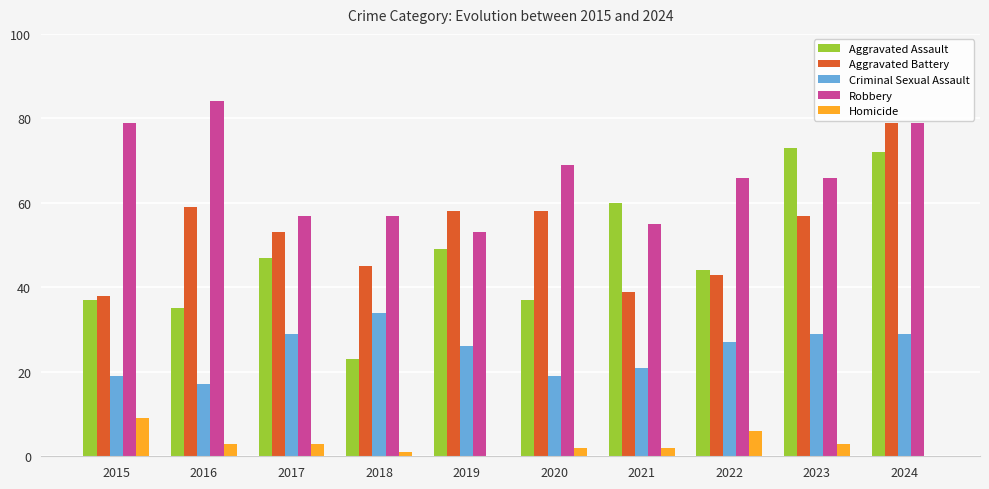

Is it true that Aggravated Assault equals 16 at 2020?

False